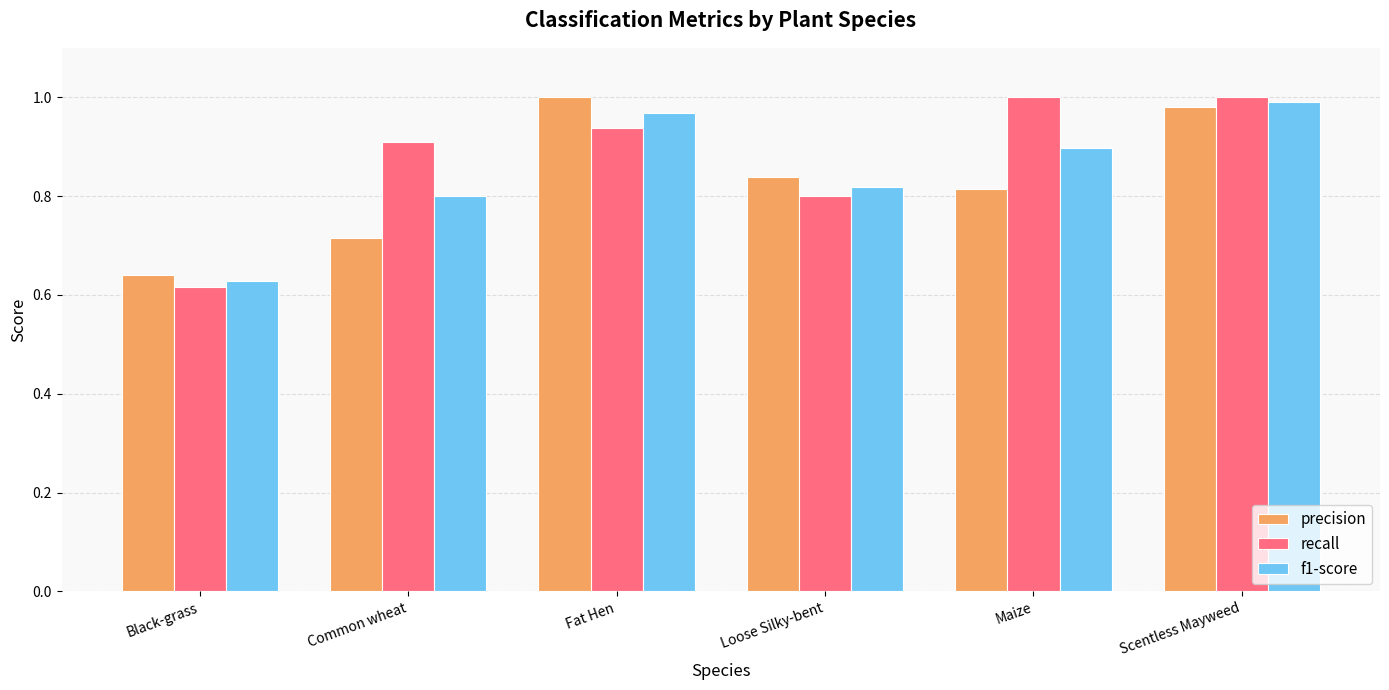

How many groups of bars are there?

6